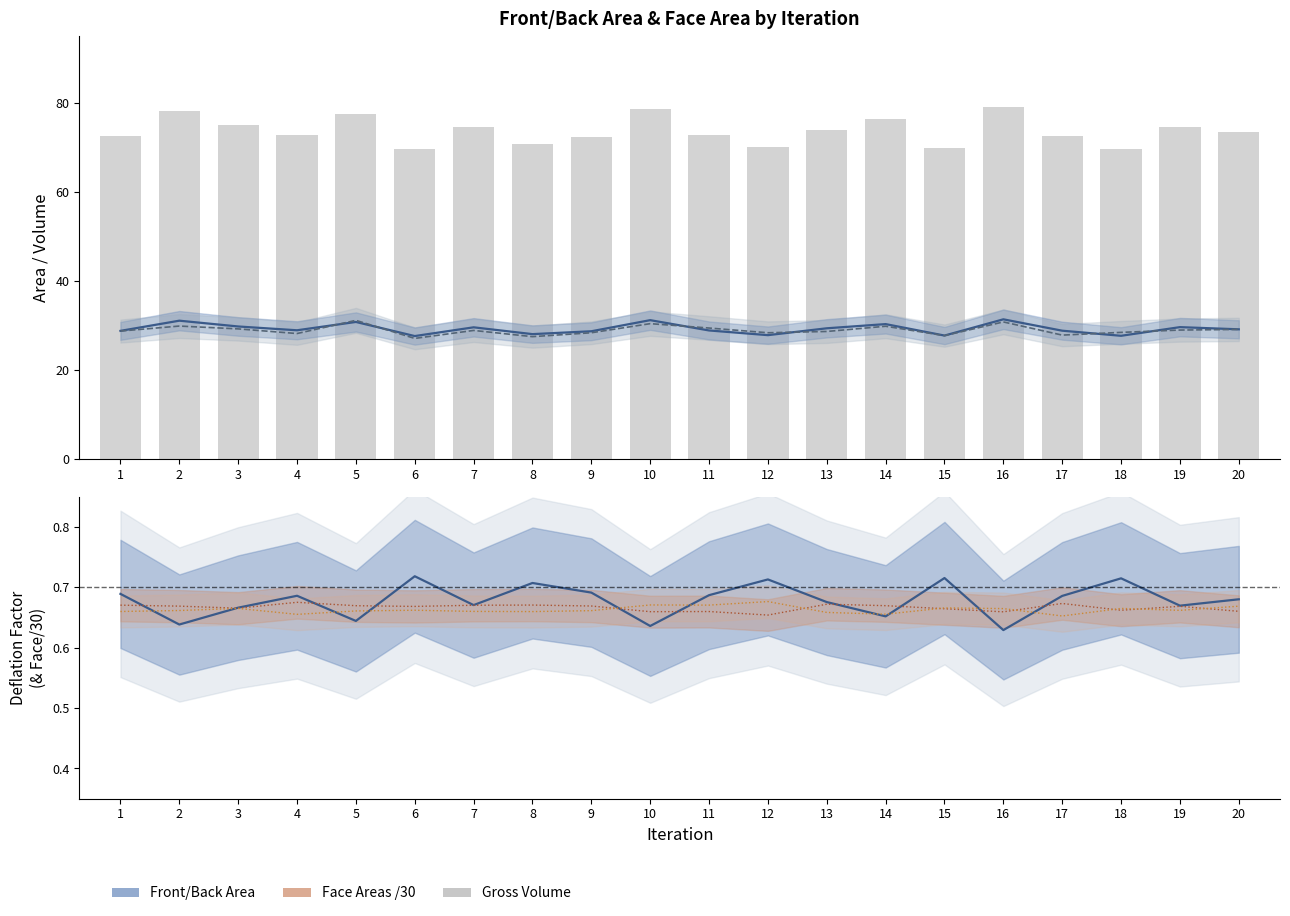

What is the minimum value for Back Face Area /30?

0.7